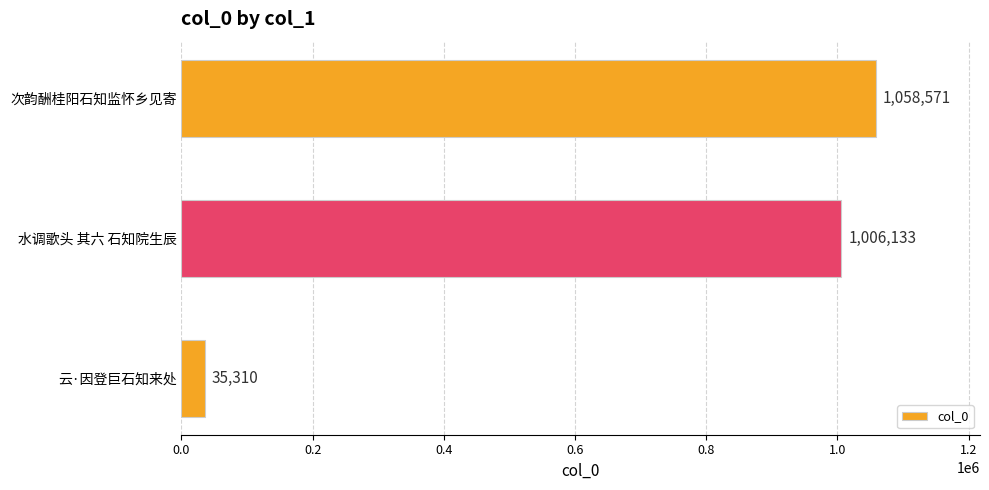

Is it true that the value at 水调歌头 其六 石知院生辰 is 1006133?

True